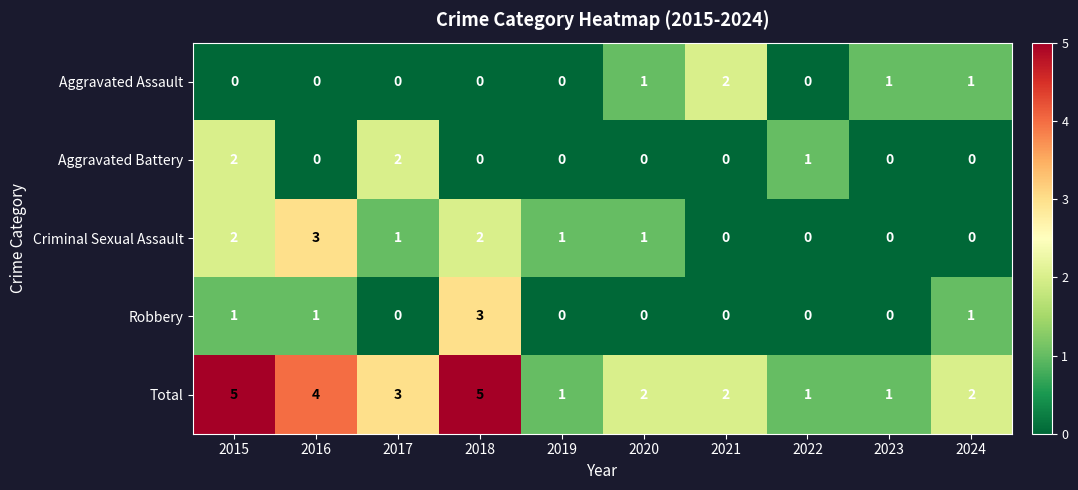

What is the sum of all Total values?

26